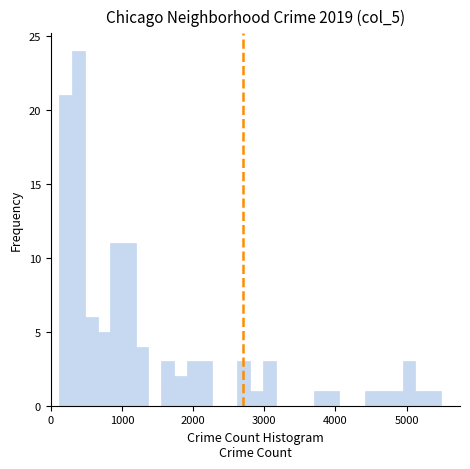

Around what value on the x-axis is the tallest bar? Give the approximate position of its centre, as read against the axis.

400